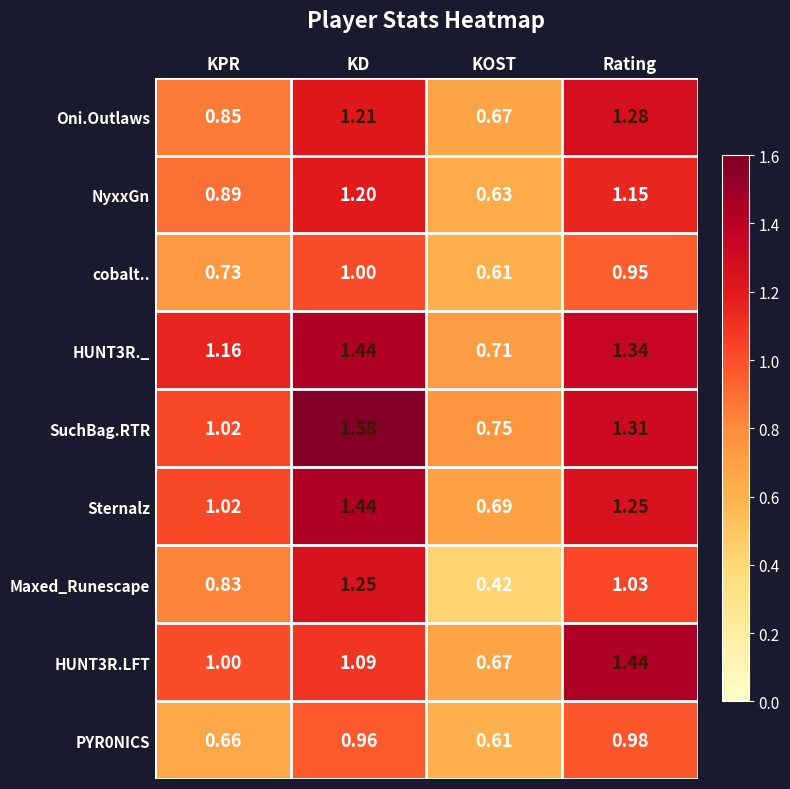

List the labels in order of Sternalz value, largest first.

KD, Rating, KPR, KOST